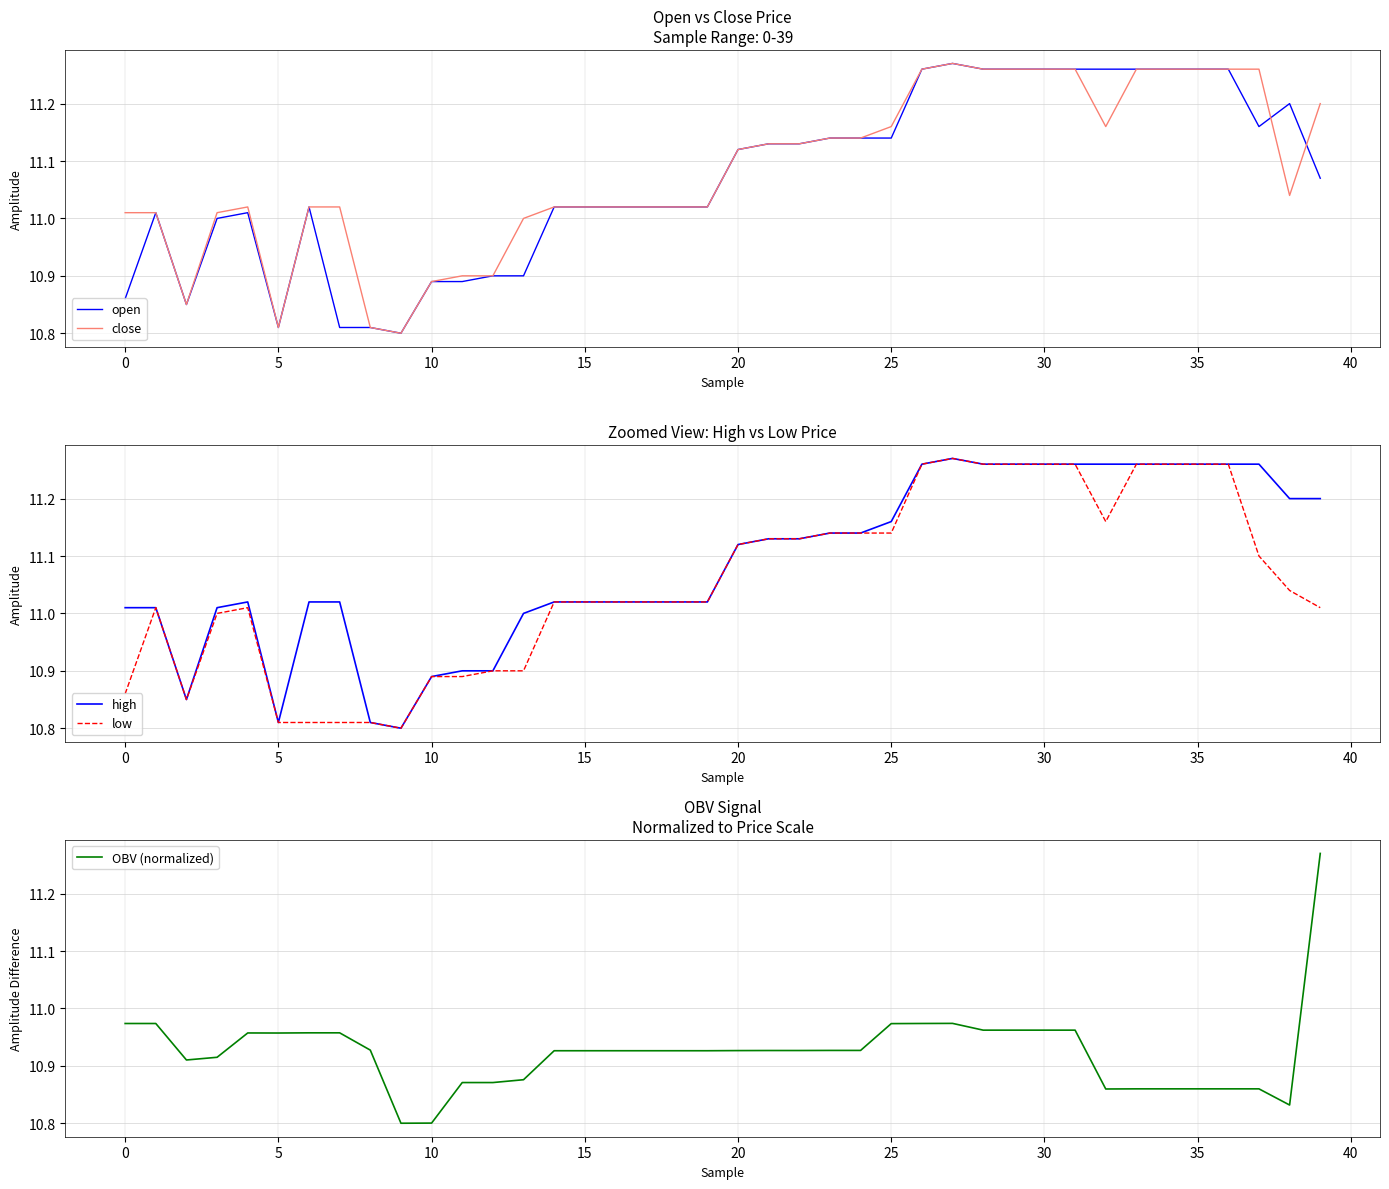

Does the chart display data point markers on the line(s)?

No